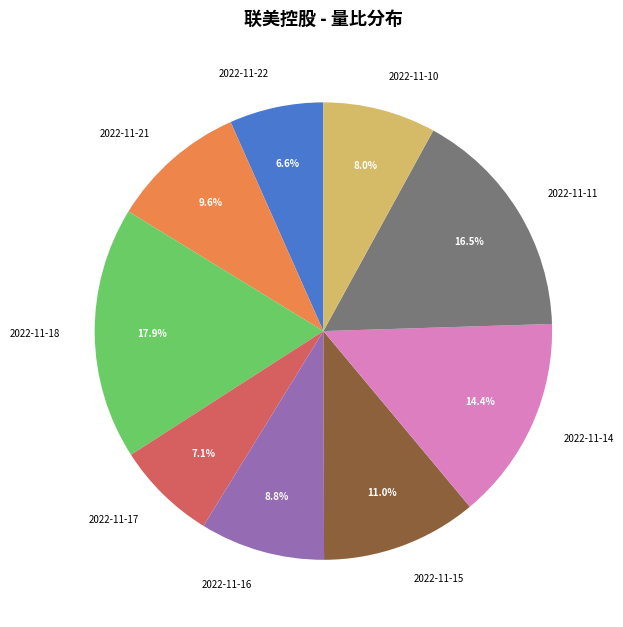

To the nearest percent, what is the average slice percentage?

11%